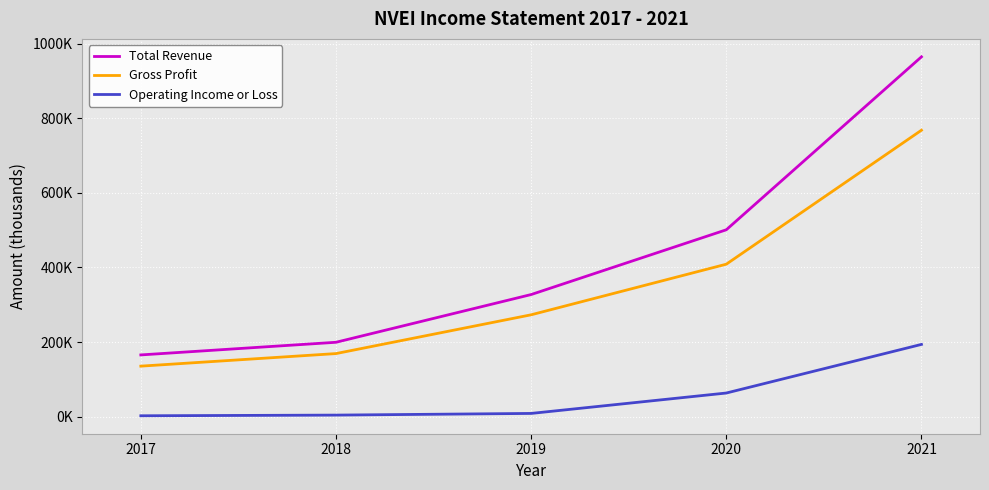

Rank the series at 2018 from lowest to highest value.

Operating Income or Loss, Gross Profit, Total Revenue